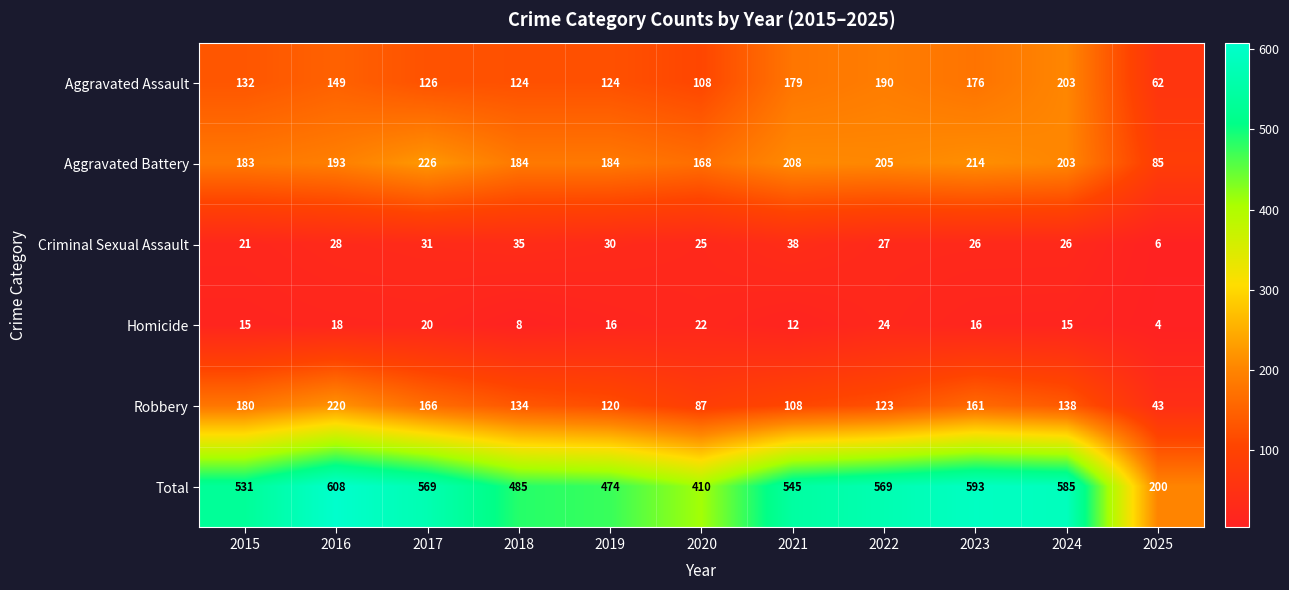

At 2016, list the series in order from largest to smallest.

Total, Robbery, Aggravated Battery, Aggravated Assault, Criminal Sexual Assault, Homicide